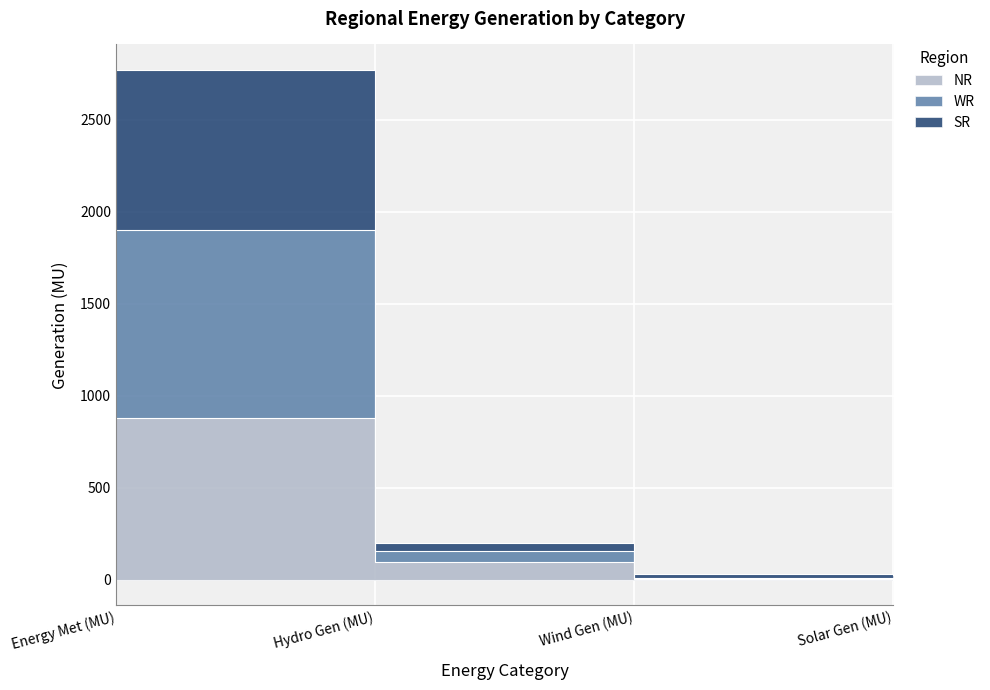

Rank the series by their maximum value, from lowest to highest.

NR, SR, WR